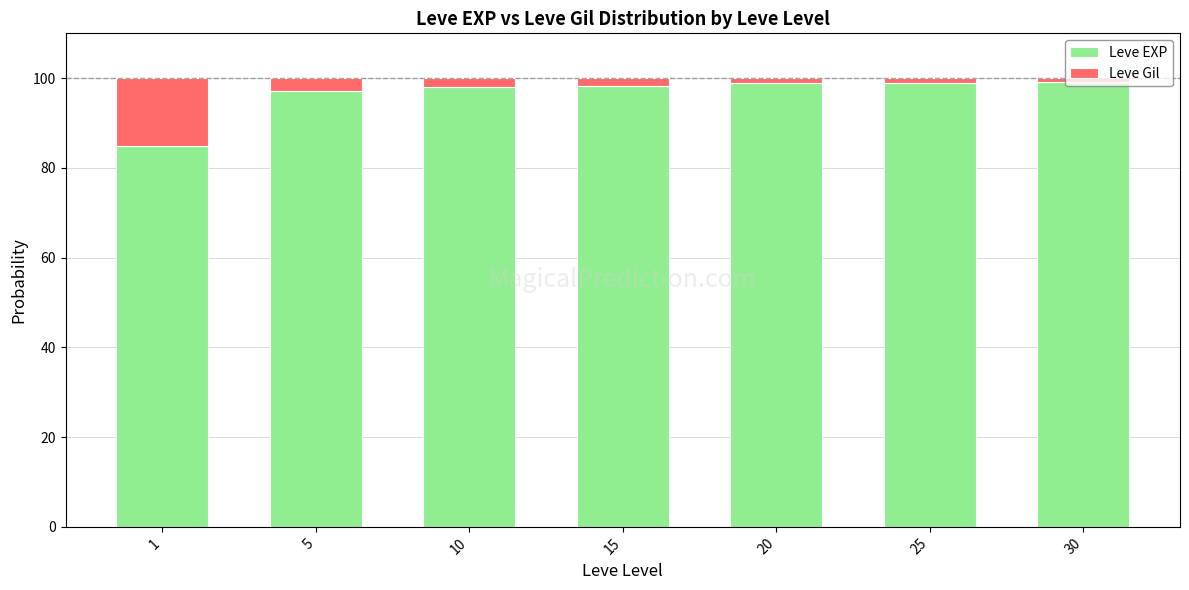

What is the highest value of the Leve EXP series?

99.2